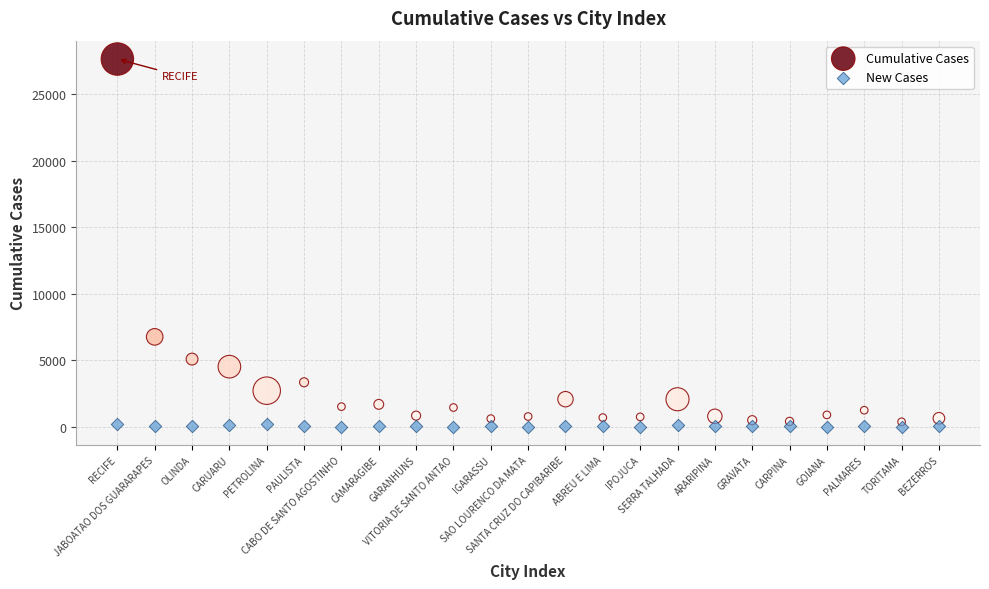

Which series reaches the maximum Y coordinate?

Cumulative Cases